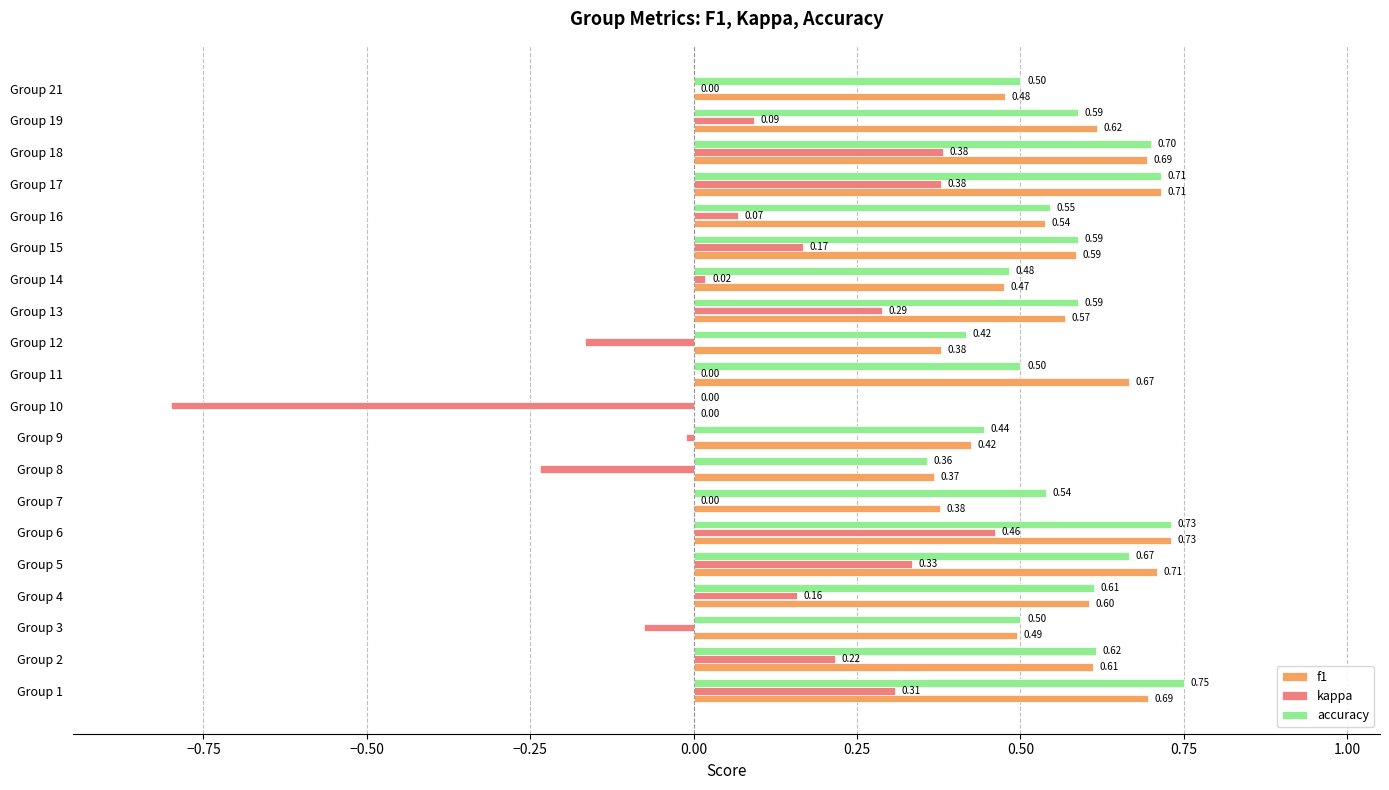

Which series changed the most between Group 1 and Group 11?

kappa